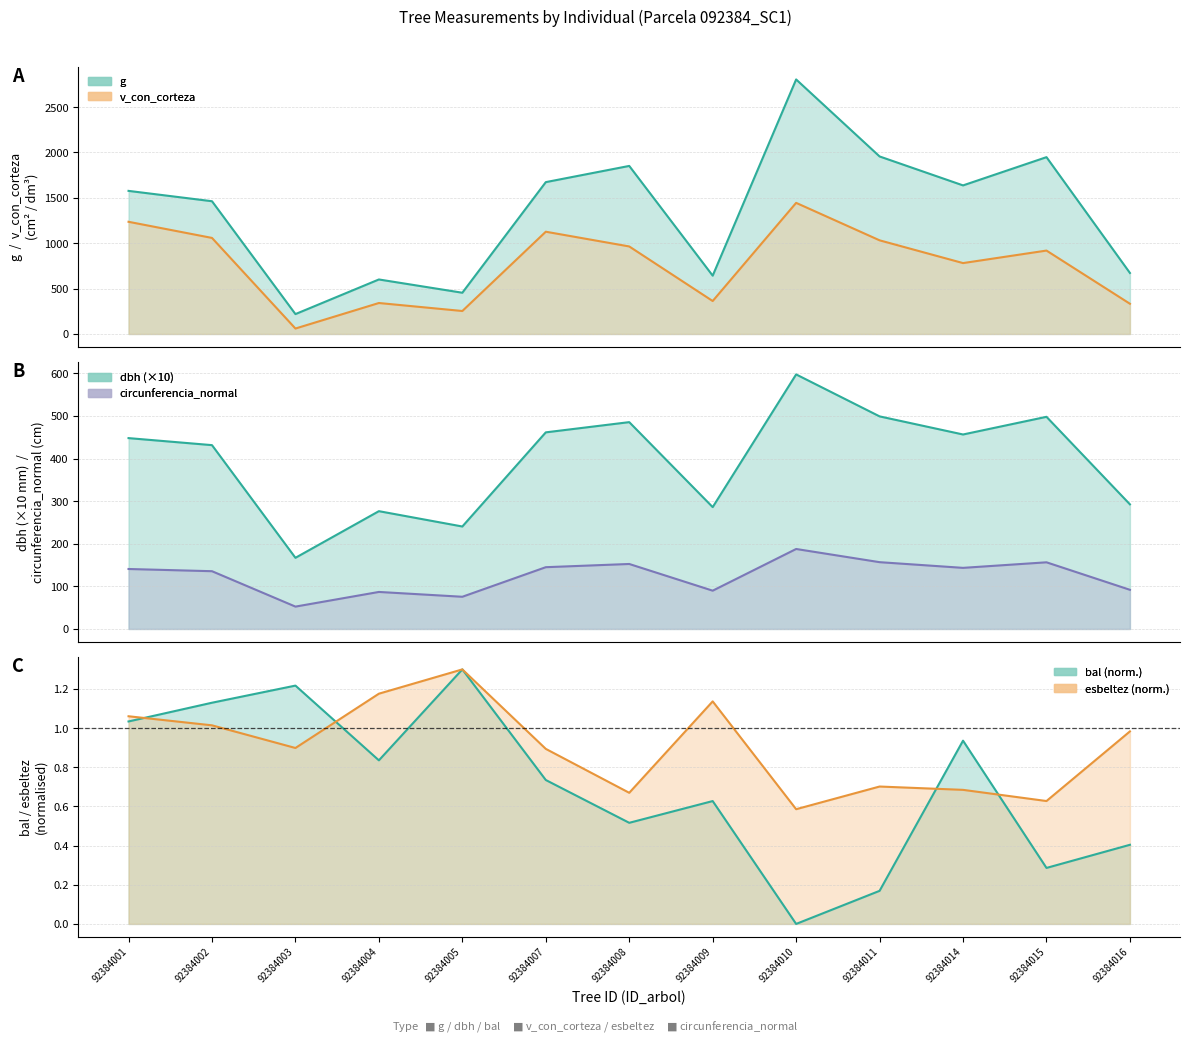

Is it true that esbeltez equals 0.7 at 92384002?

False